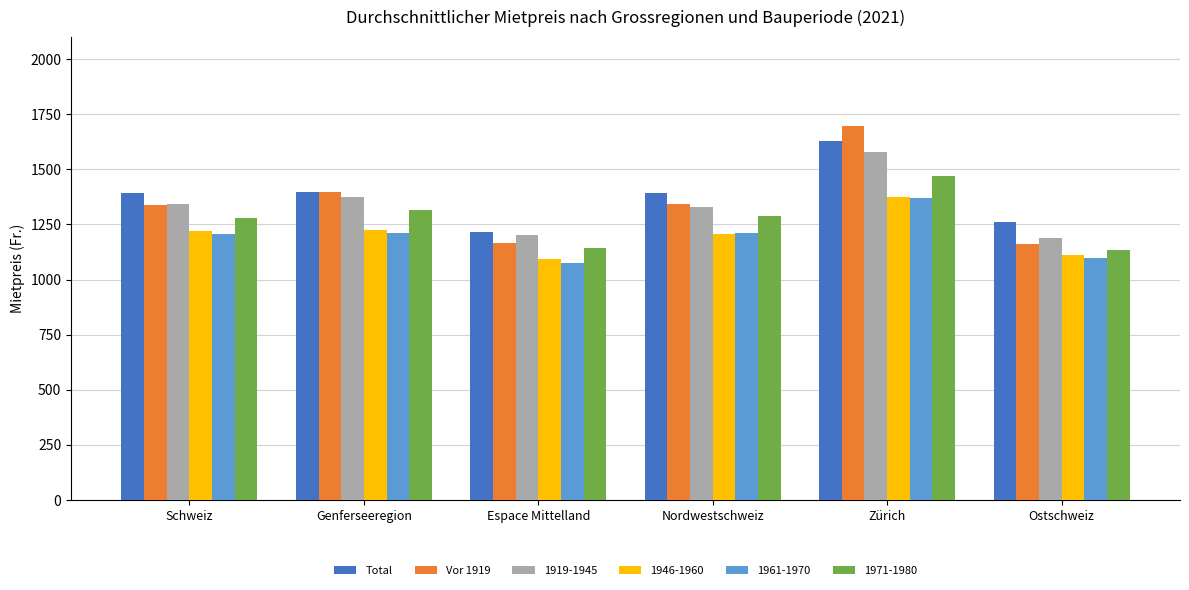

What are all the series names shown in the legend?

Total, Vor 1919, 1919-1945, 1946-1960, 1961-1970, 1971-1980